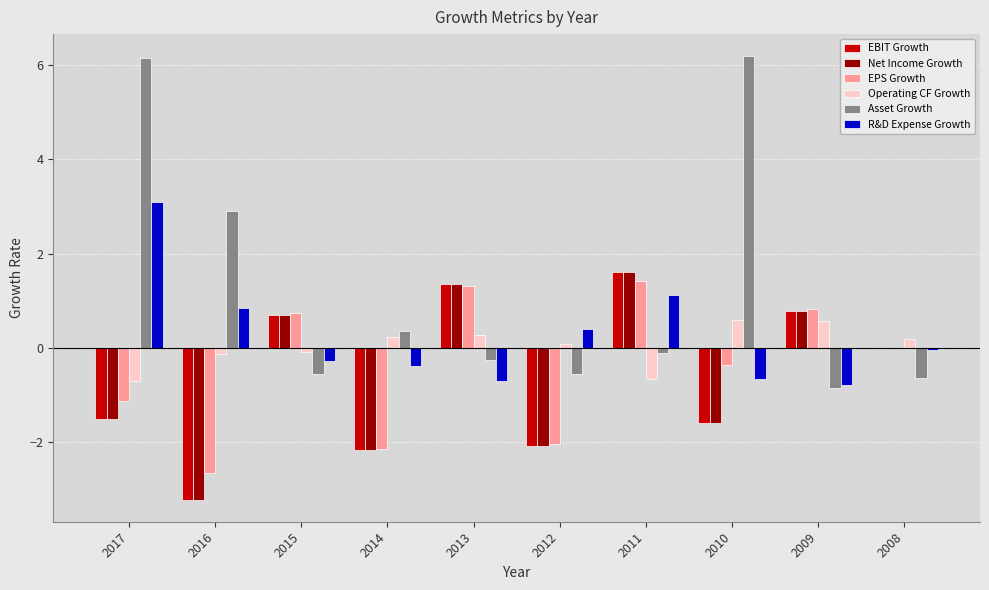

What is the spread (max minus min) of values at 2010?

7.8